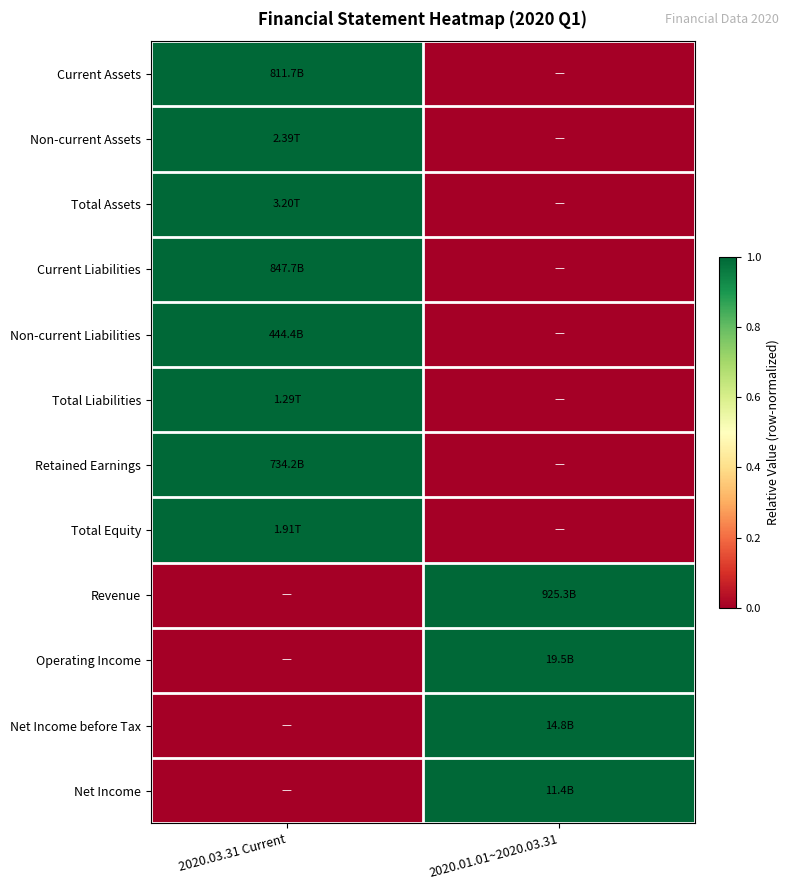

Between 2020.03.31 Current and 2020.01.01~2020.03.31, which is larger?

2020.03.31 Current